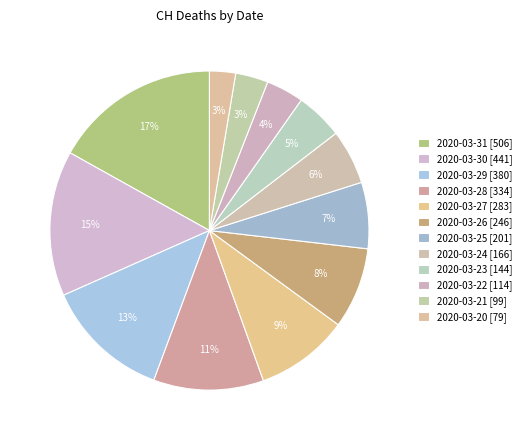

How many segments does this pie chart have?

12